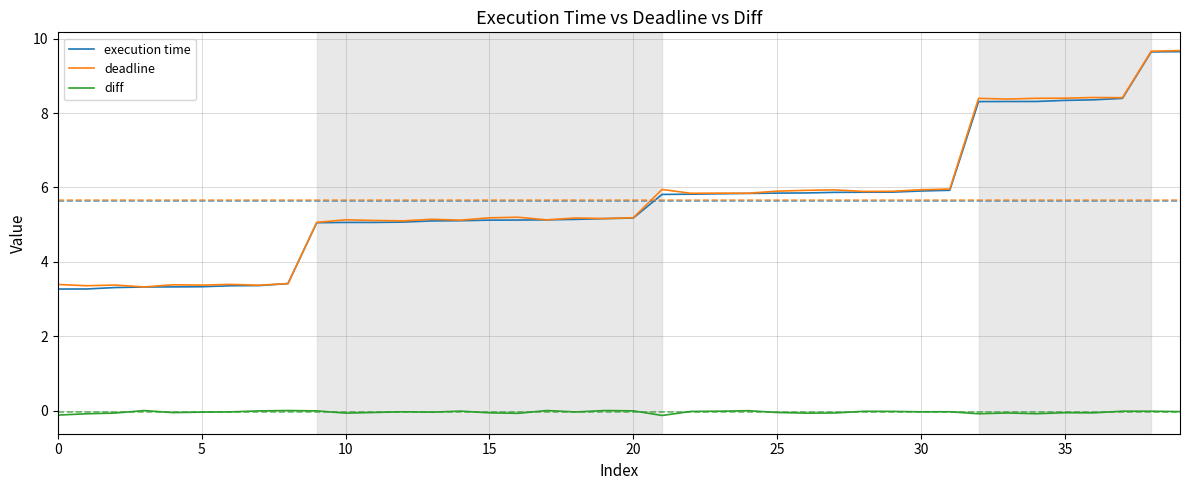

Does the chart have visible grid lines?

Yes